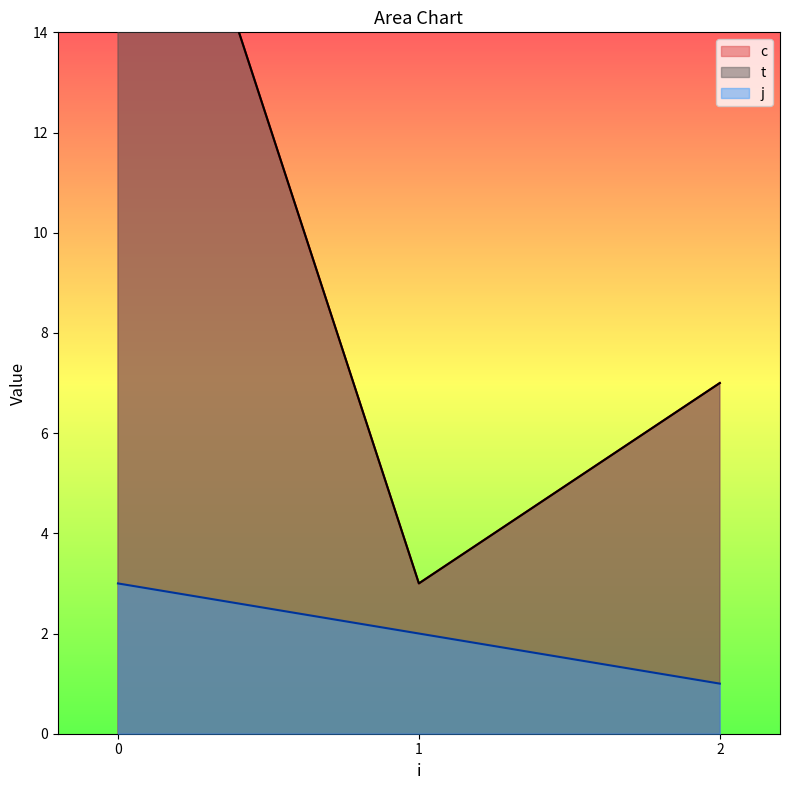

Is it true that j equals 2 at 1?

True